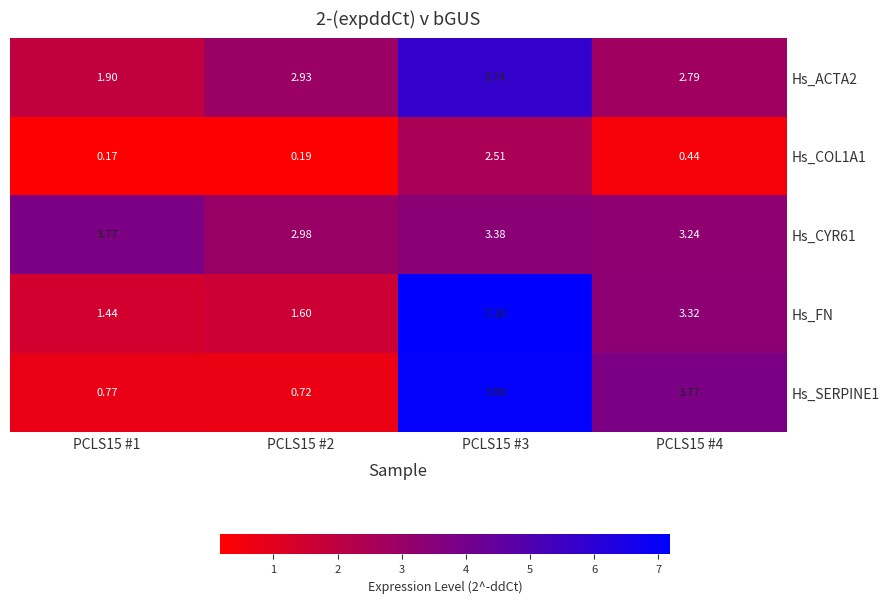

Which series has the largest total across all categories?

Hs_FN